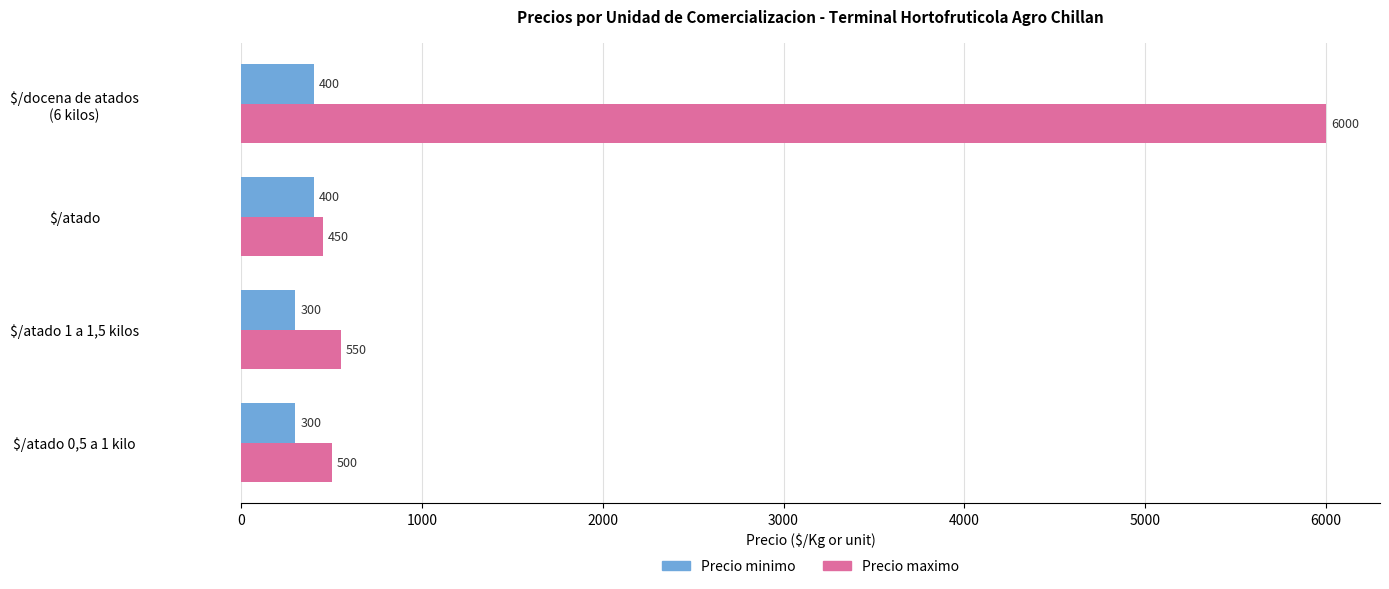

Which series has the widest spread of values?

Precio maximo